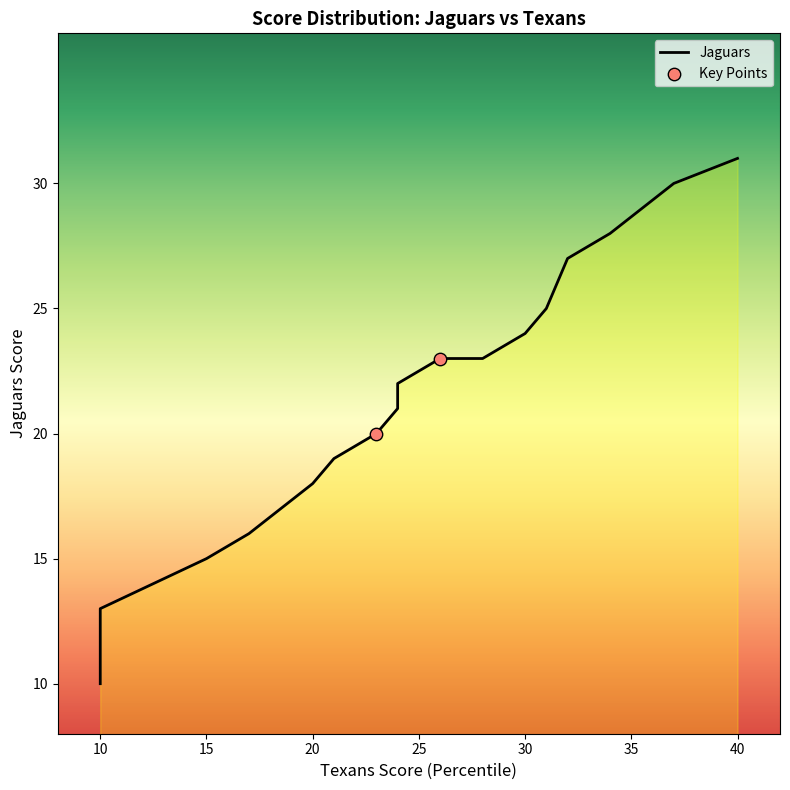

Which has a higher value, 34 or 10?

34